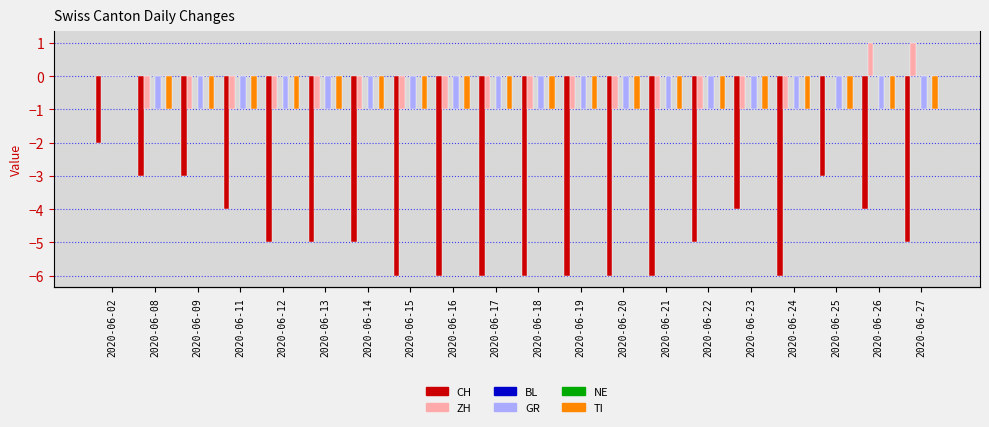

Count the number of categories in the chart.

20